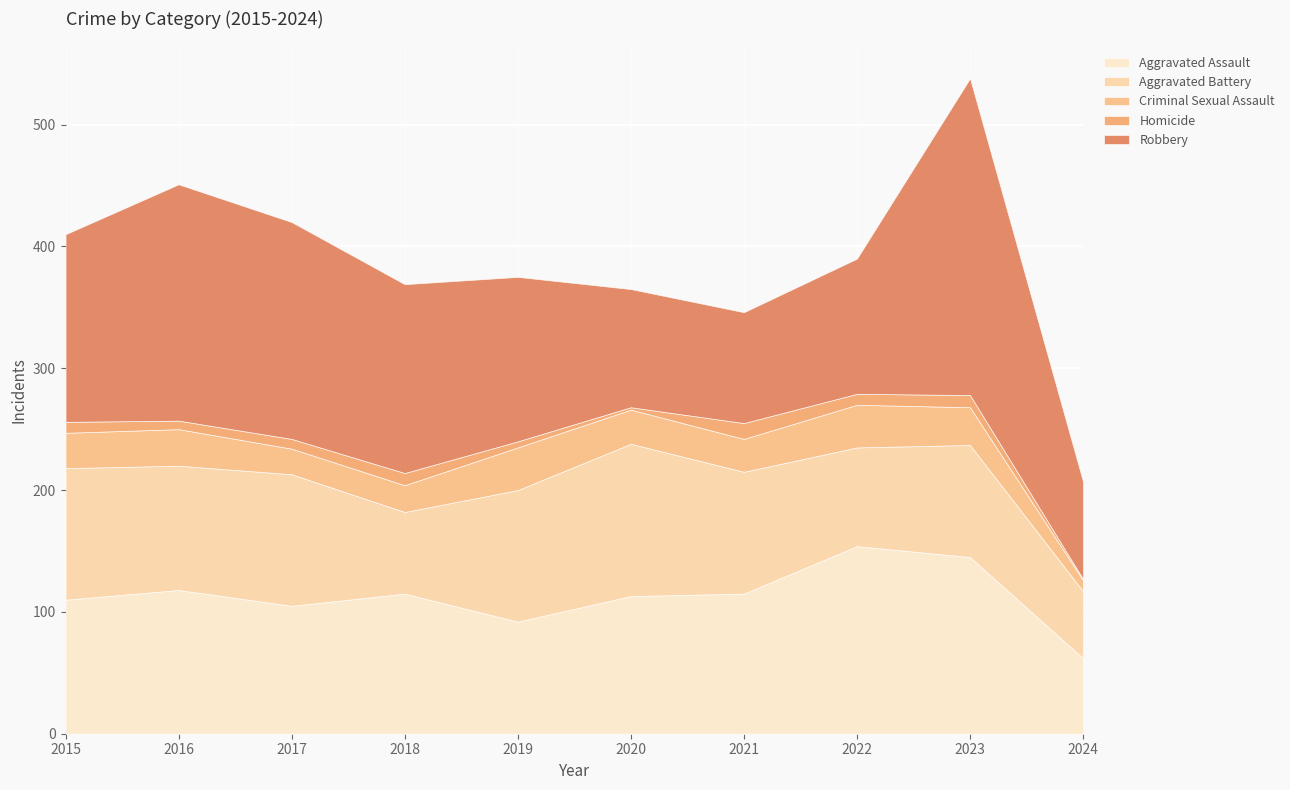

How many times do Aggravated Assault and Aggravated Battery cross each other?

4